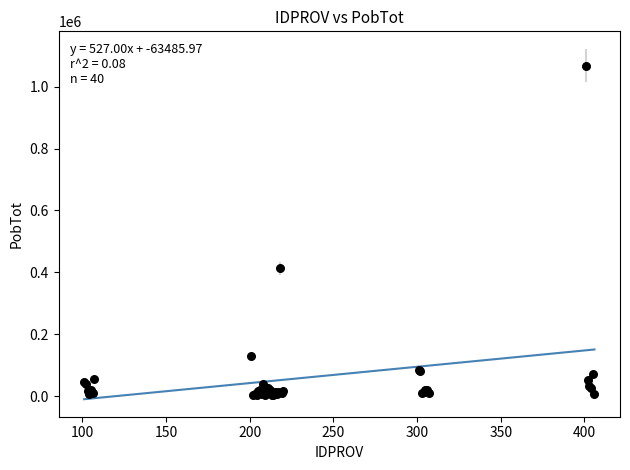

What Y value in the scatter plot is closest to 535244?

413624